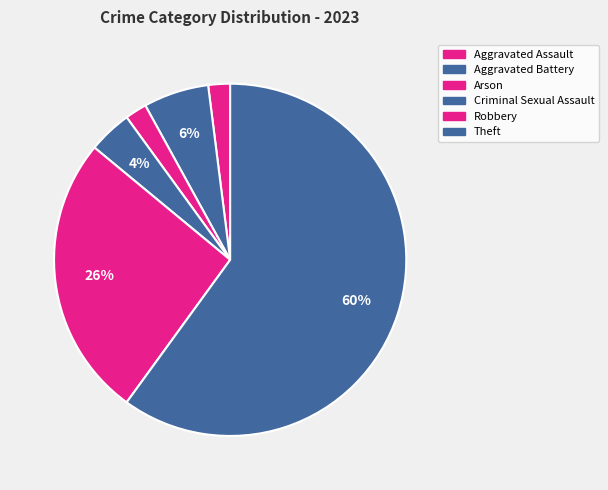

To the nearest percent, what is the difference between the largest and smallest slice percentages?

58%